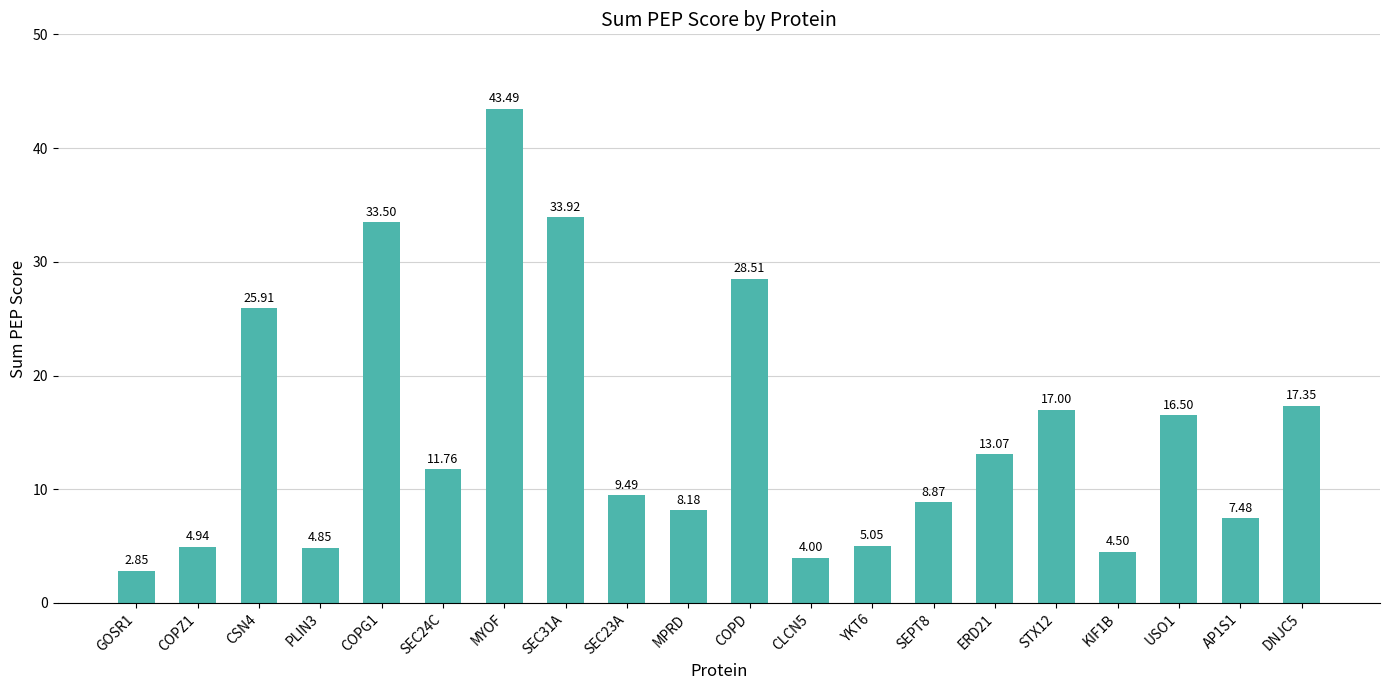

Read the value at SEPT8.

8.9